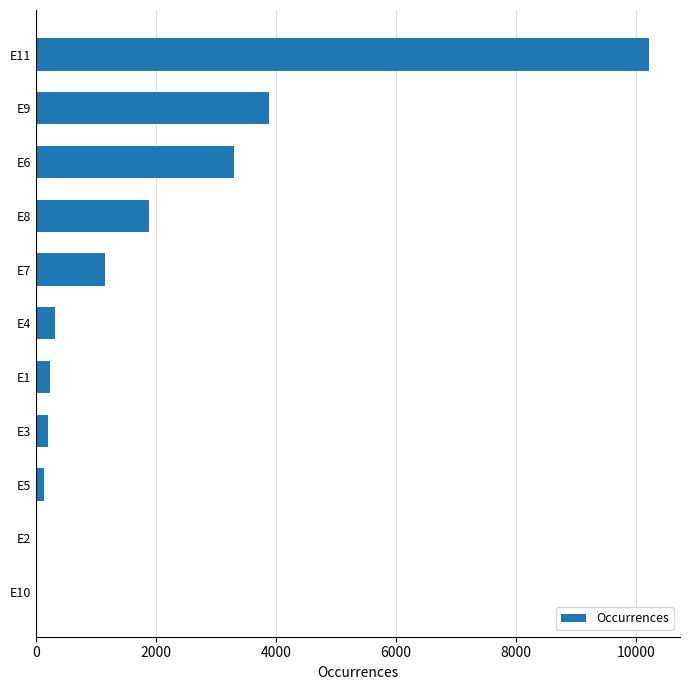

At which category does the chart reach its peak across all series?

E11